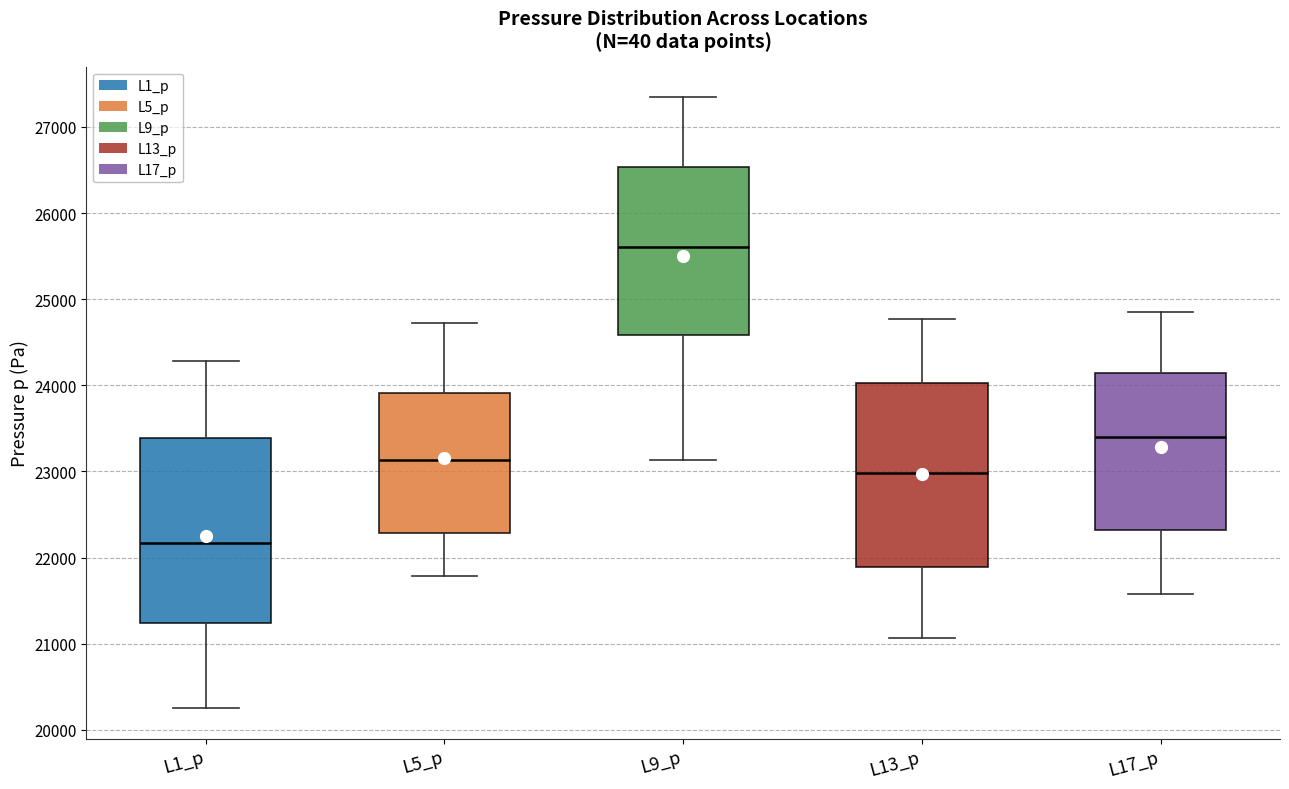

Where is the upper edge of the box for L1_p on the y-axis? The values are not printed on the chart, so give them approximately, as read against the axis.

23400